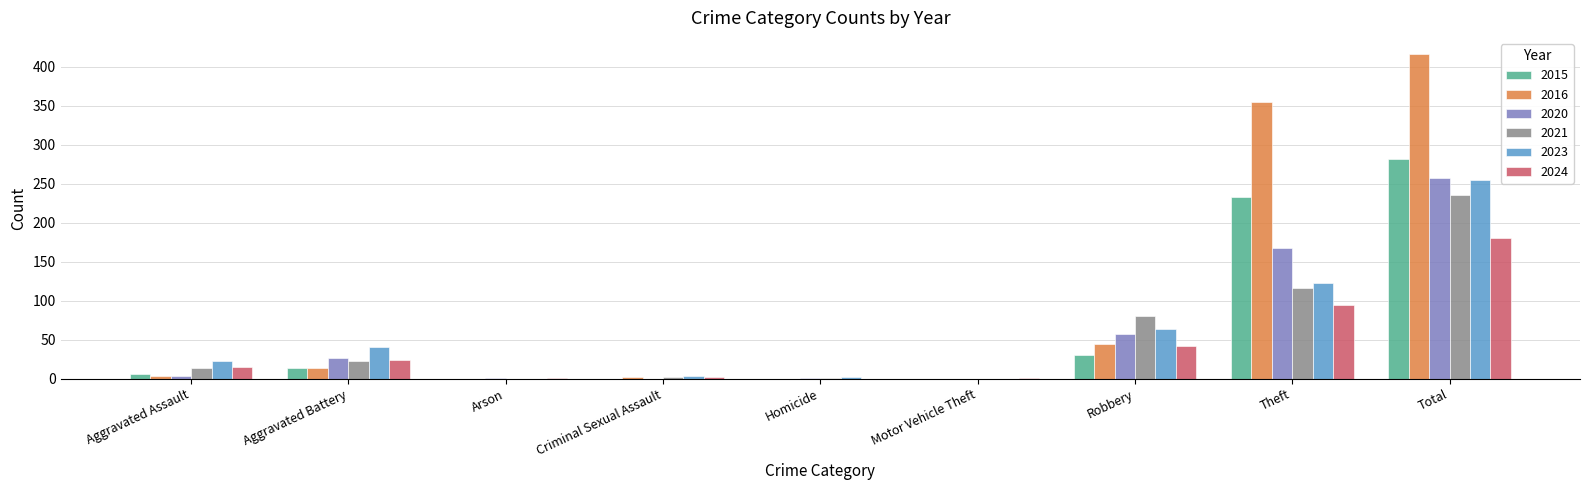

Is the value of 2021 at Total greater than the value of 2024 at Robbery?

Yes